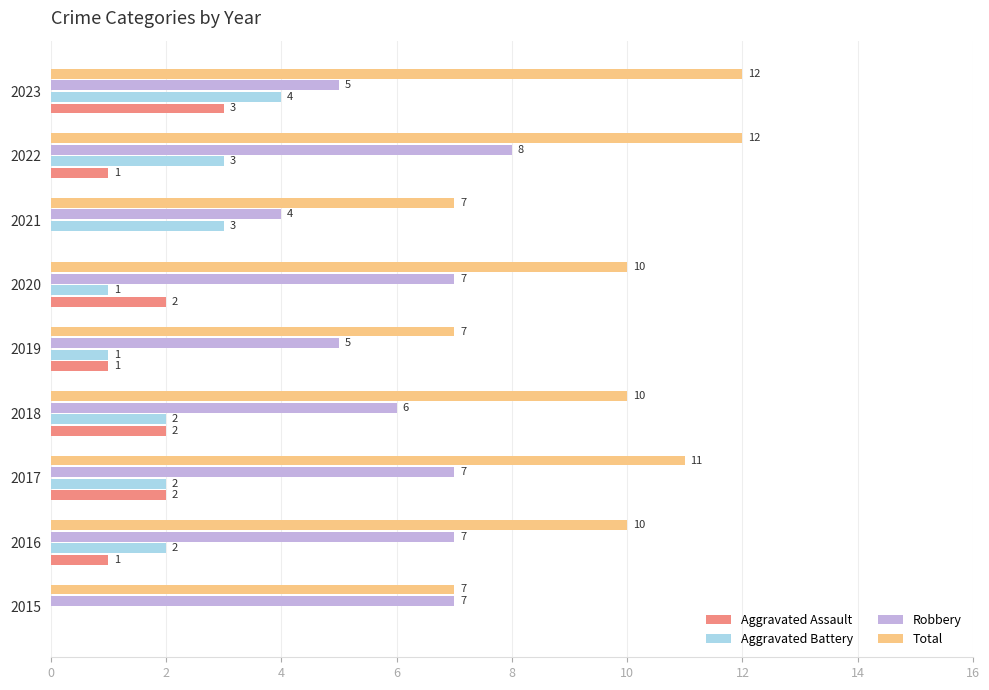

How many distinct data groups are displayed?

4